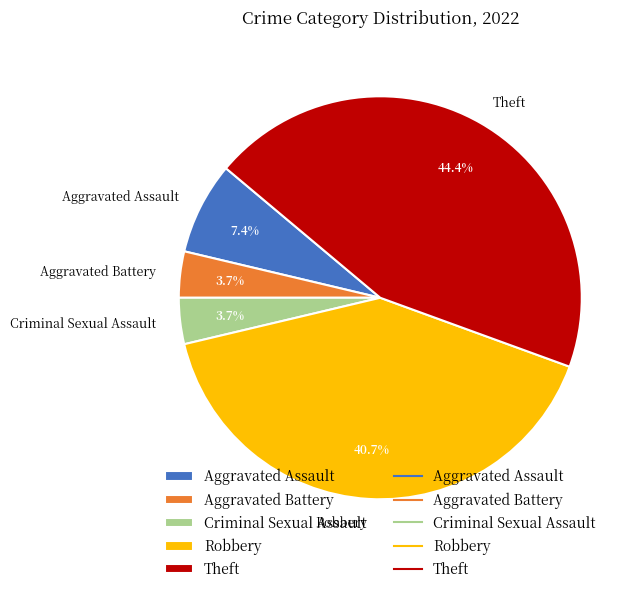

How many segments does this pie chart have?

5